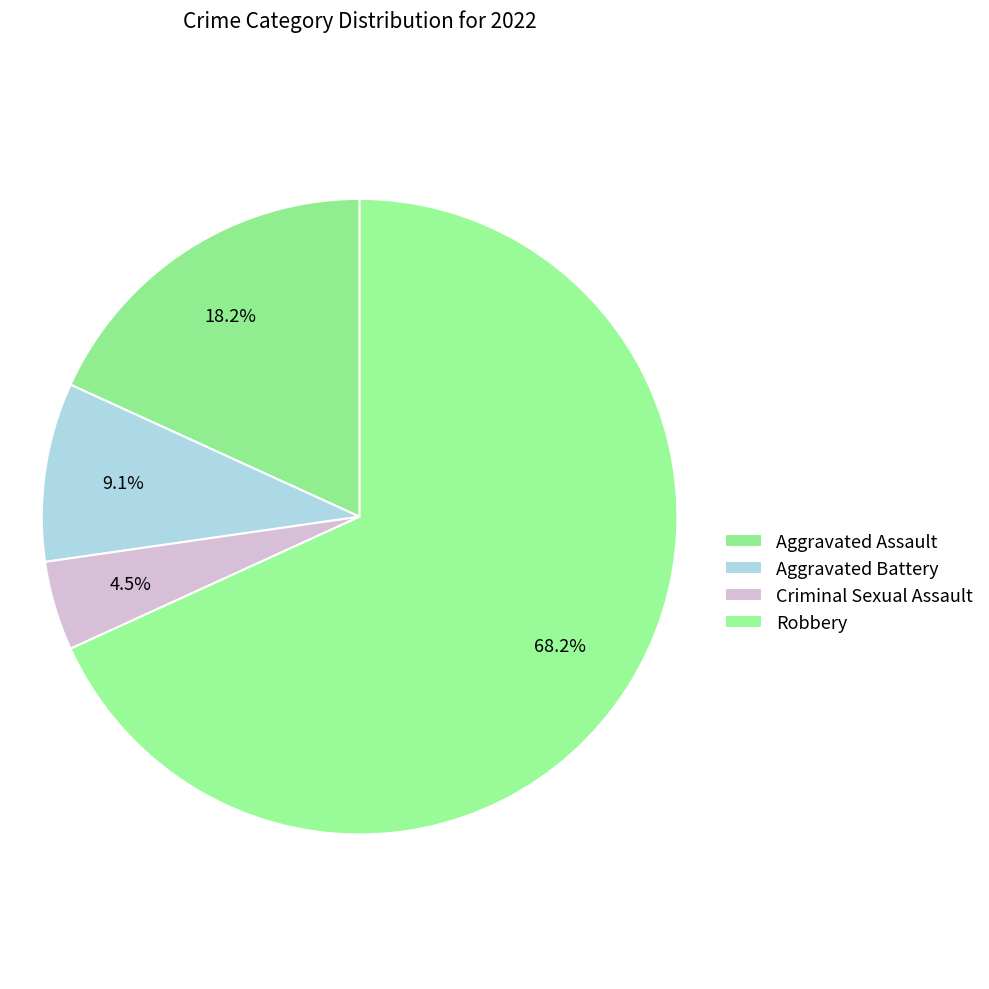

How many slices are in this pie chart?

4